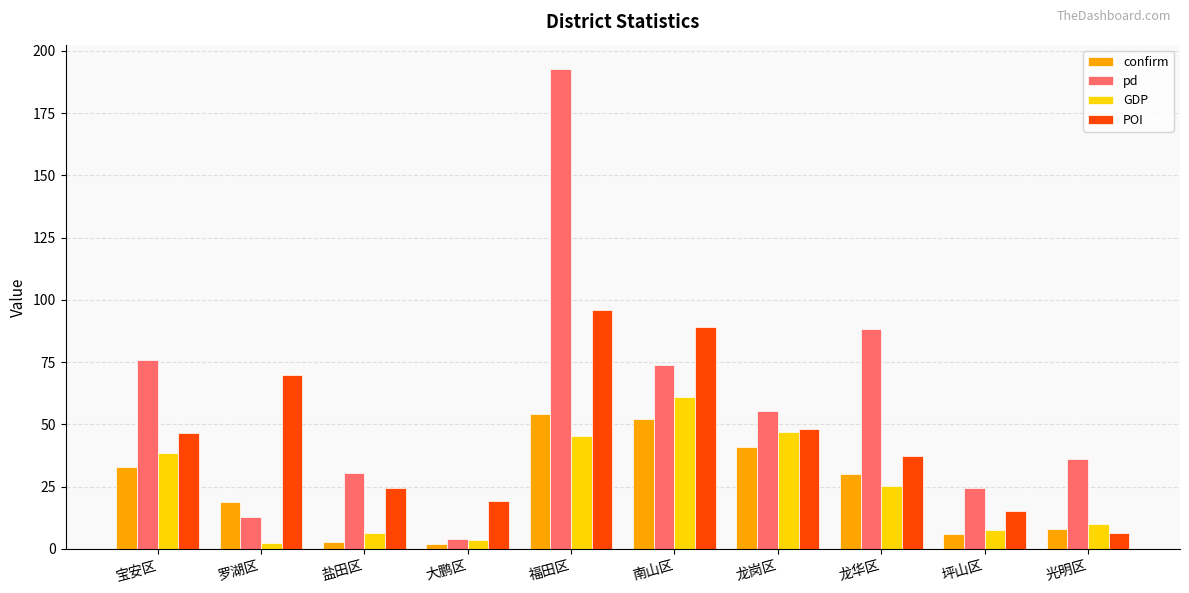

Which series has the largest range (max minus min)?

pd